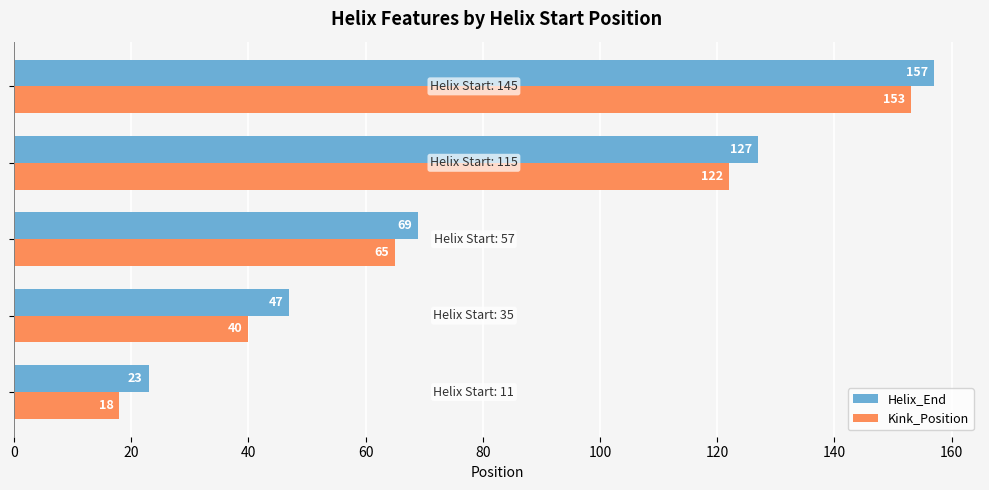

Which series has the largest total across all categories?

Helix_End